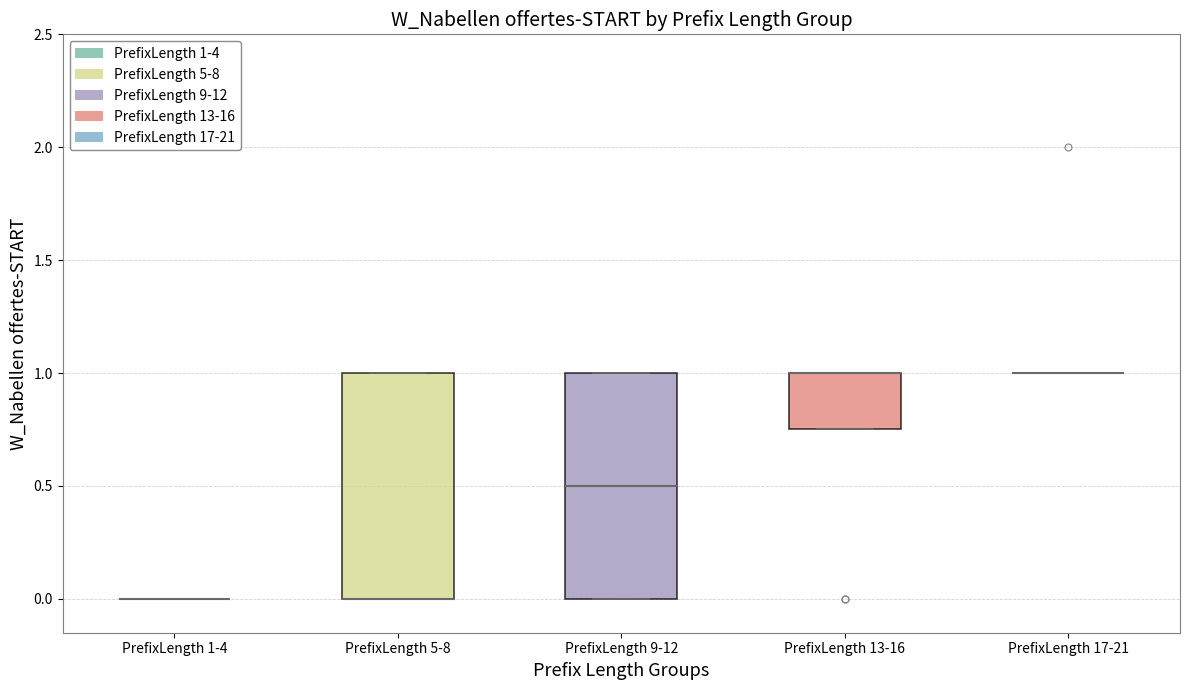

Reading left to right, read every box against the y-axis: the position of its median line, the range the box covers, and the ends of its whiskers. The values are not printed on the chart, so give them approximately, as read against the axis.

PrefixLength 1-4: box collapsed to a line at 0.00, whiskers 0.00 to 0.00
PrefixLength 5-8: median 0.00 (drawn on the box's lower edge), box 0.00 to 1.00, whiskers 0.00 to 1.00
PrefixLength 9-12: median 0.50, box 0.00 to 1.00, whiskers 0.00 to 1.00
PrefixLength 13-16: median 1.00 (drawn on the box's upper edge), box 0.75 to 1.00, whiskers 0.75 to 1.00
PrefixLength 17-21: box collapsed to a line at 1.00, whiskers 1.00 to 1.00